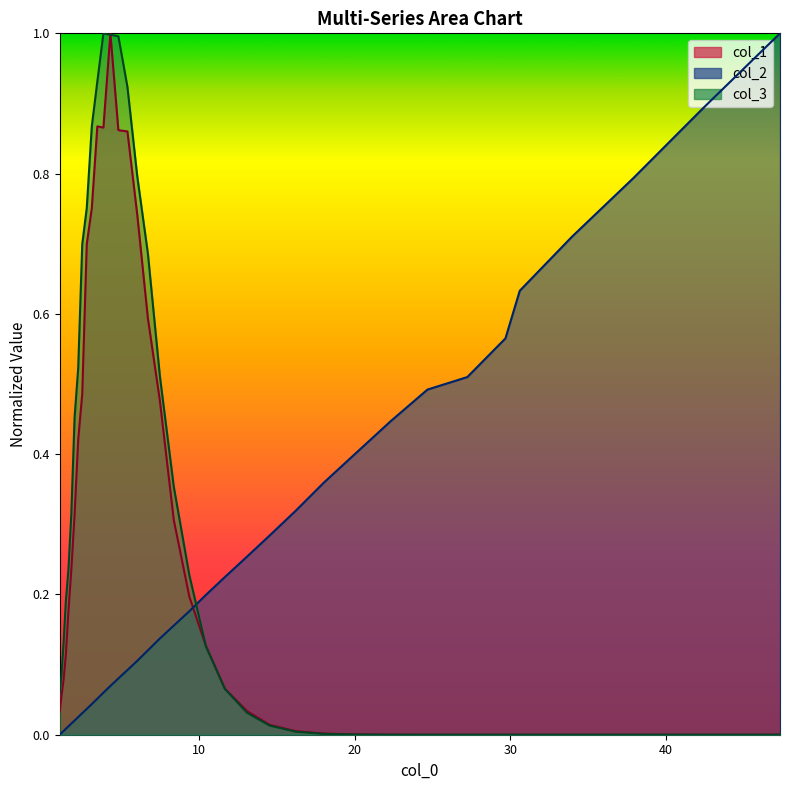

What is the difference between the maximum and minimum values in the col_2 series?

1.0